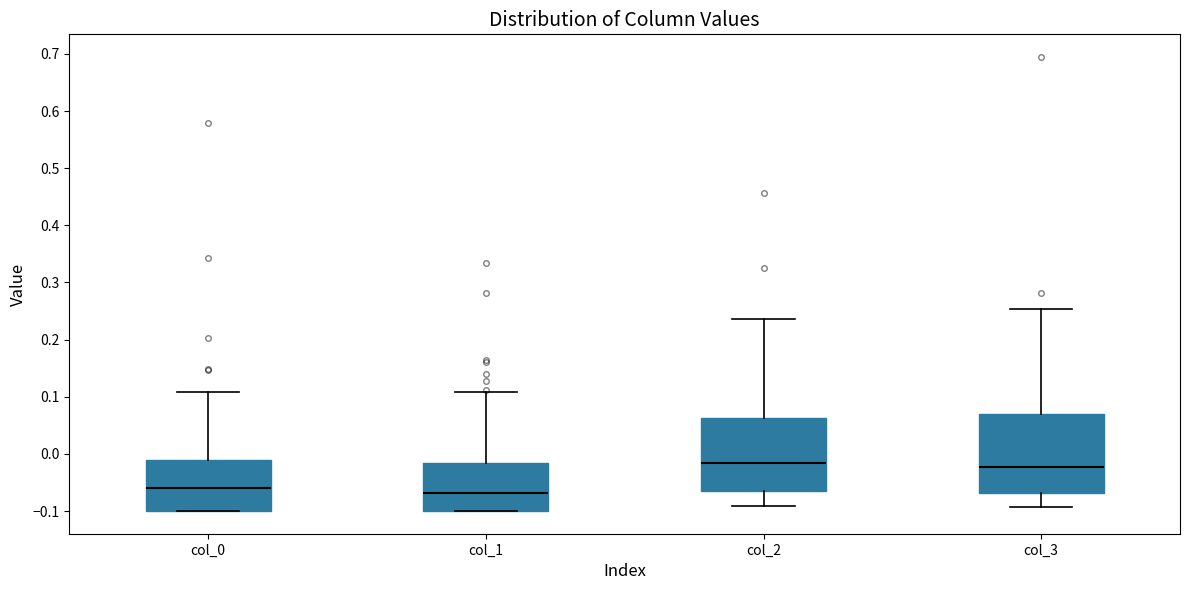

Reading left to right, transcribe this box plot: for each box, give where its median line is, the range the box spans, and where its two whiskers end, as read against the y-axis. The values are not printed on the chart, so give them approximately, as read against the axis.

col_0: median -0.06, box -0.10 to -0.01, whiskers -0.10 to 0.11
col_1: median -0.07, box -0.10 to -0.02, whiskers -0.10 to 0.11
col_2: median -0.02, box -0.07 to 0.06, whiskers -0.09 to 0.24
col_3: median -0.02, box -0.07 to 0.07, whiskers -0.09 to 0.25